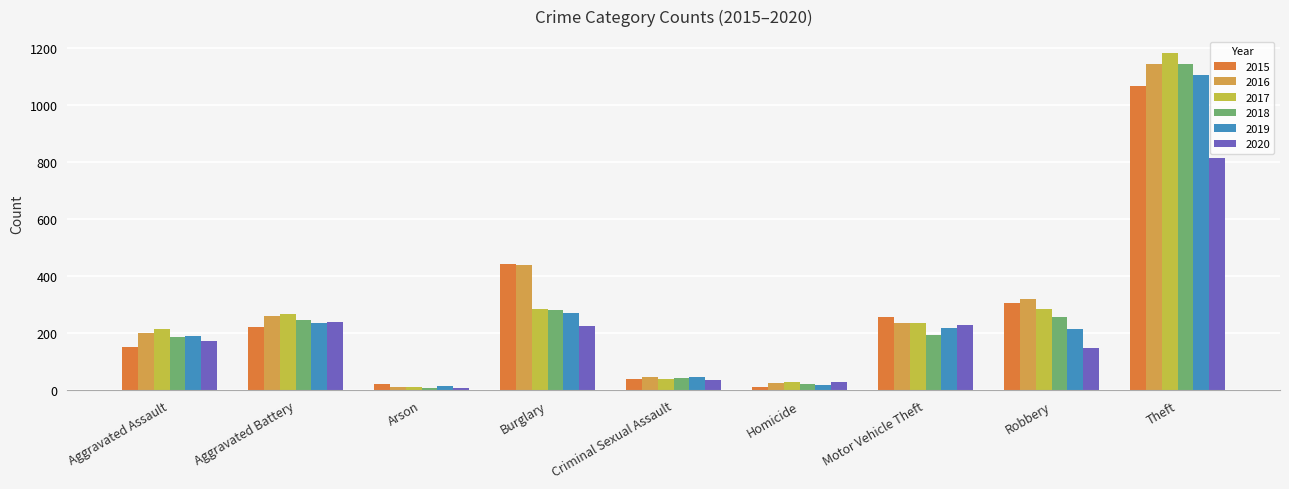

At which label does 2019 reach its peak?

Theft